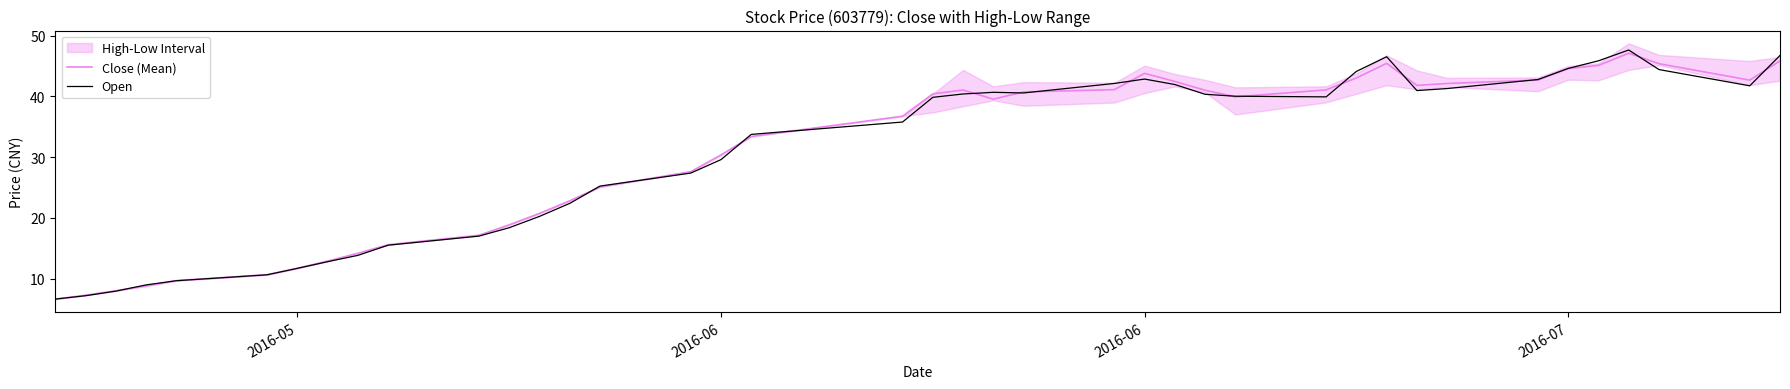

Is the value of Close (Mean) at 6 greater than the value of Open at 12?

No